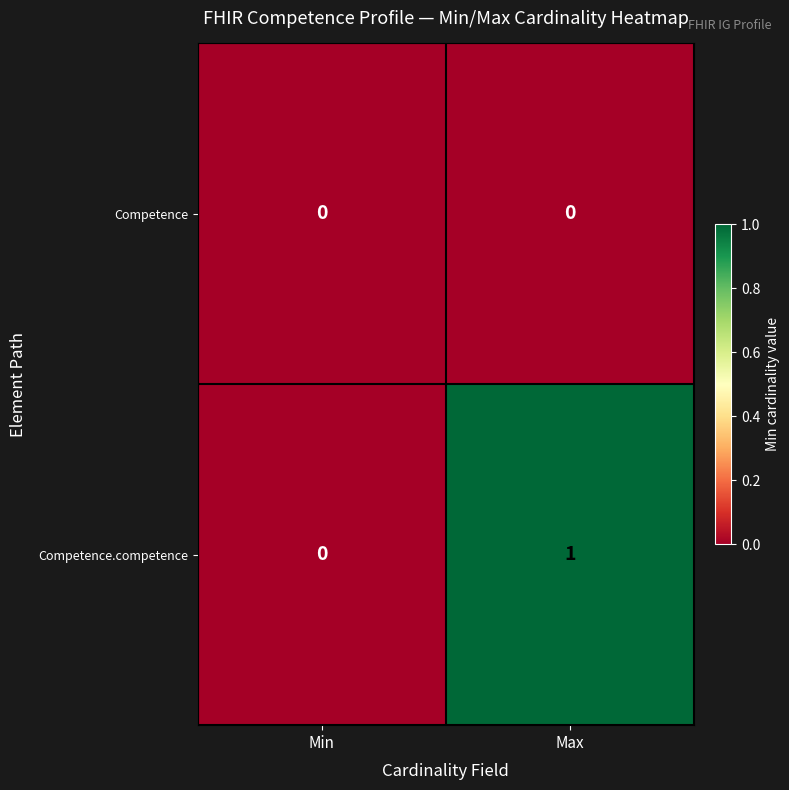

Rank the series by their maximum value, from highest to lowest.

Competence.competence, Competence